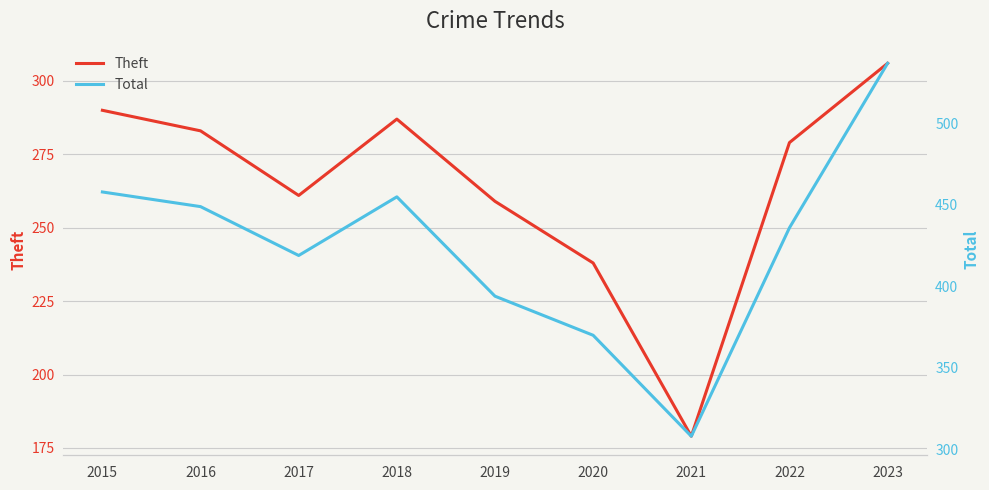

What is the maximum value for Total?

537